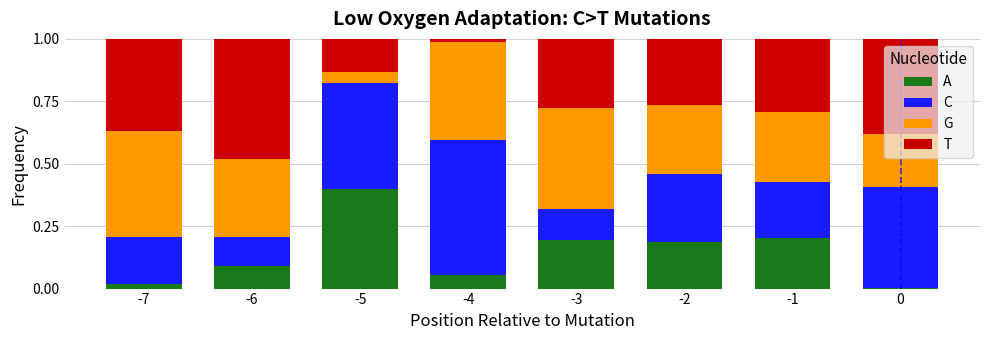

Between -6 and -1, which series saw the biggest shift?

T